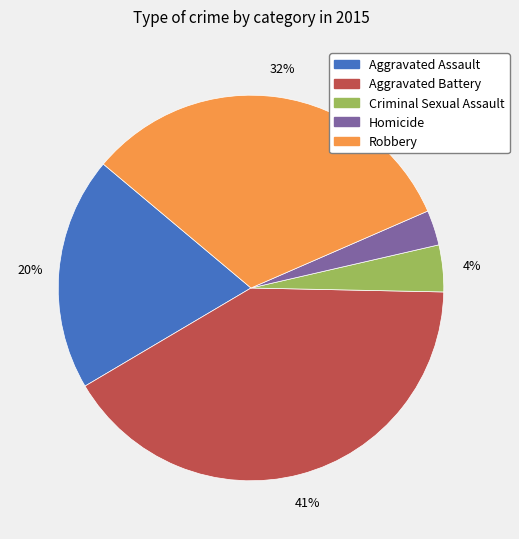

What percentage is the Robbery slice, to the nearest percent?

32%